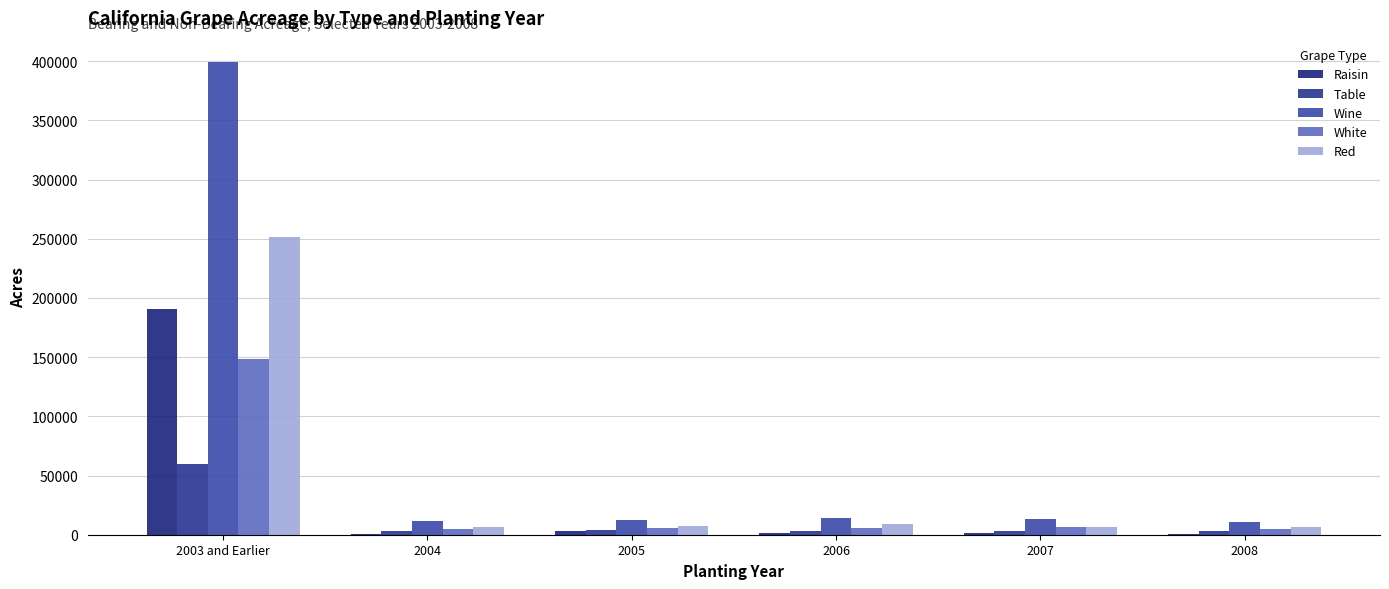

What is the approximate value of Raisin at 2004, to the nearest 100?

700